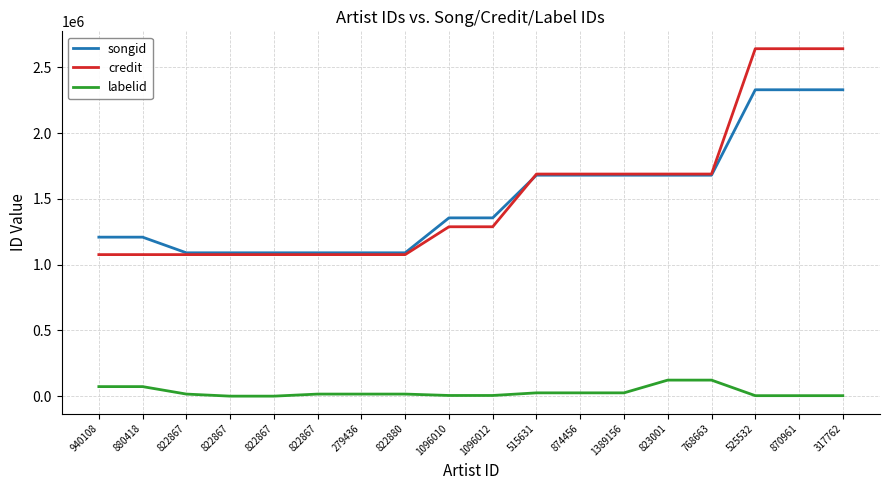

What is the maximum value shown in the chart?

2641138